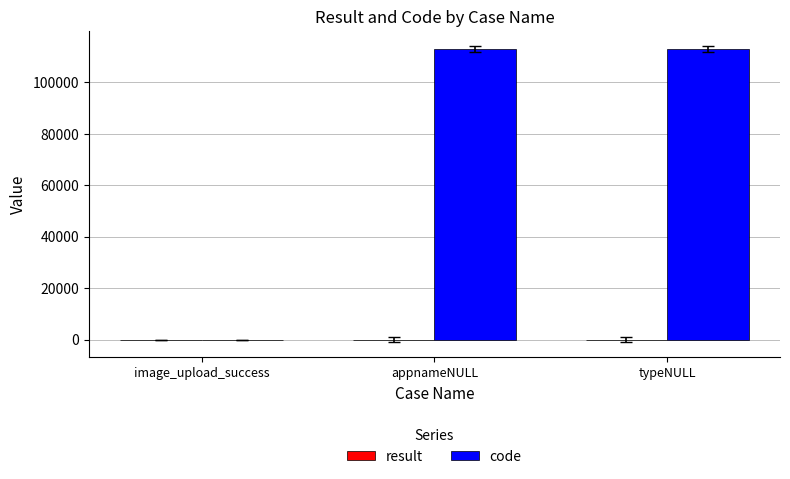

The code series shows 190708 at typeNULL. True or false?

False